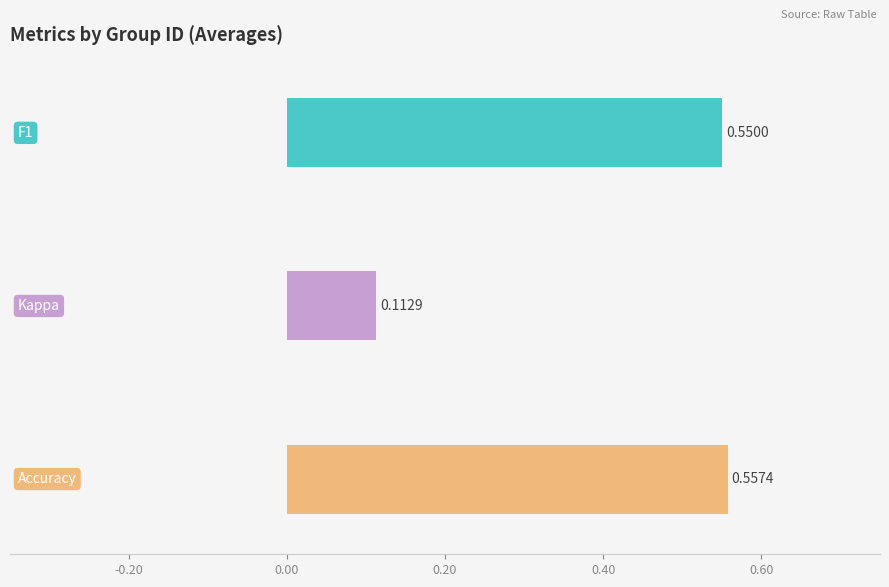

Are the bars horizontal?

Yes